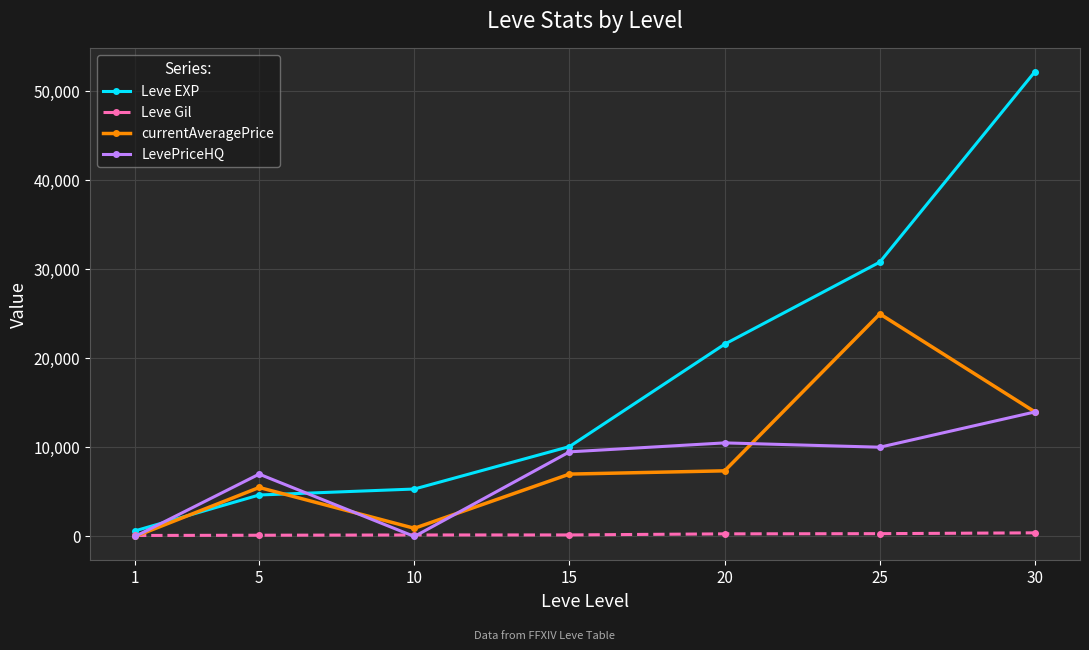

The value of Leve EXP at 30 is 52220.0. True or false?

True